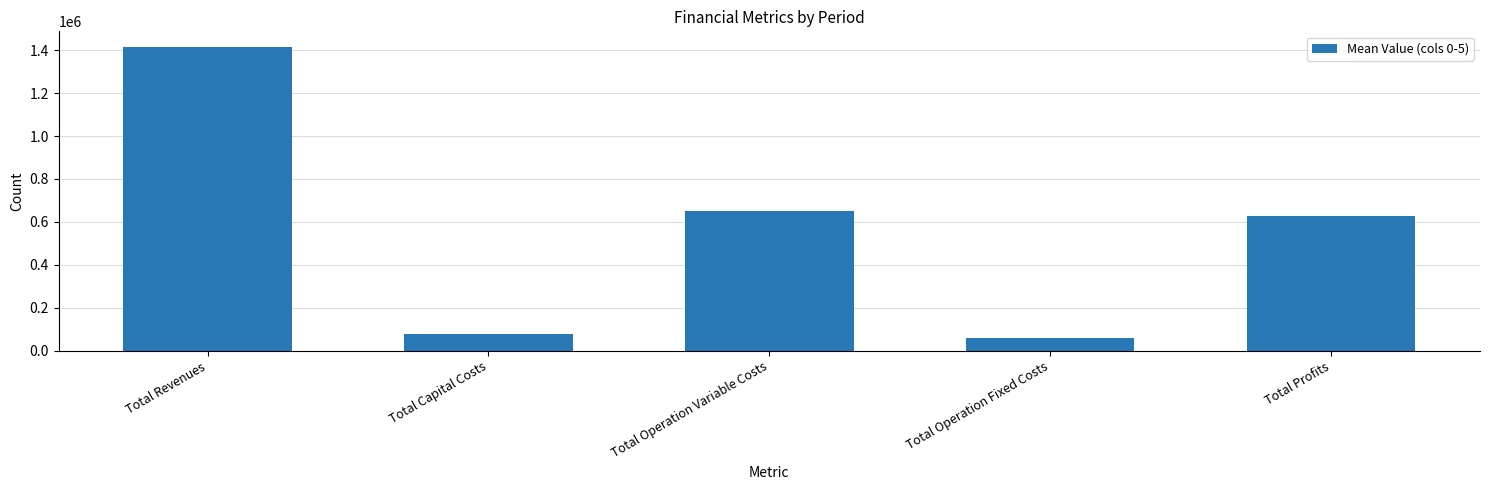

Does the chart contain any negative values?

No